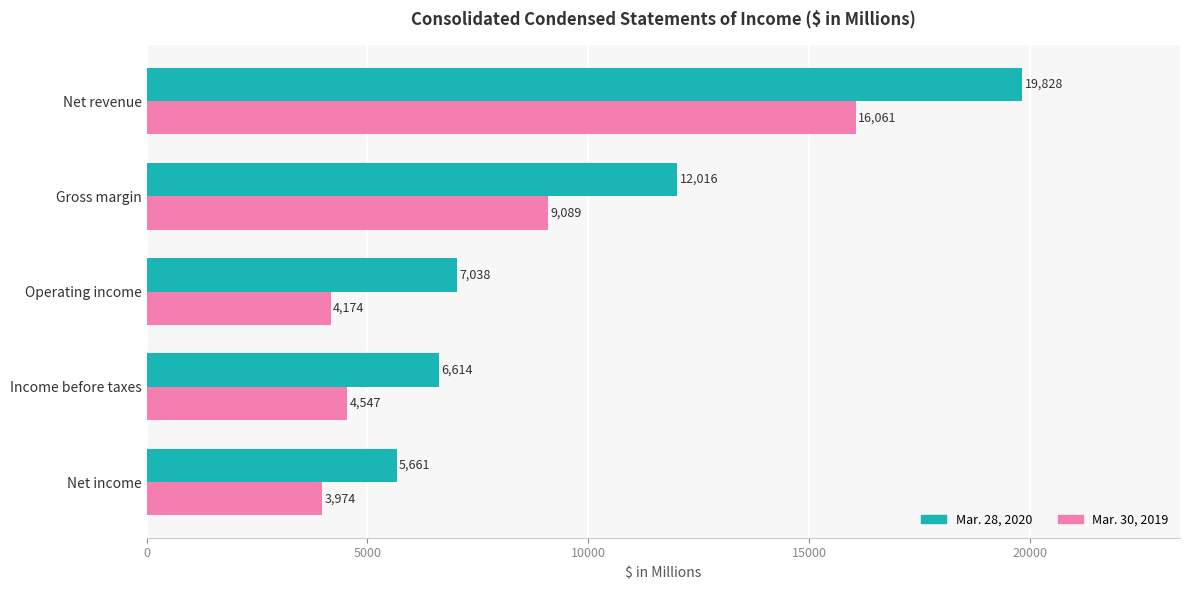

What is the spread (max minus min) of values at Gross margin?

2927